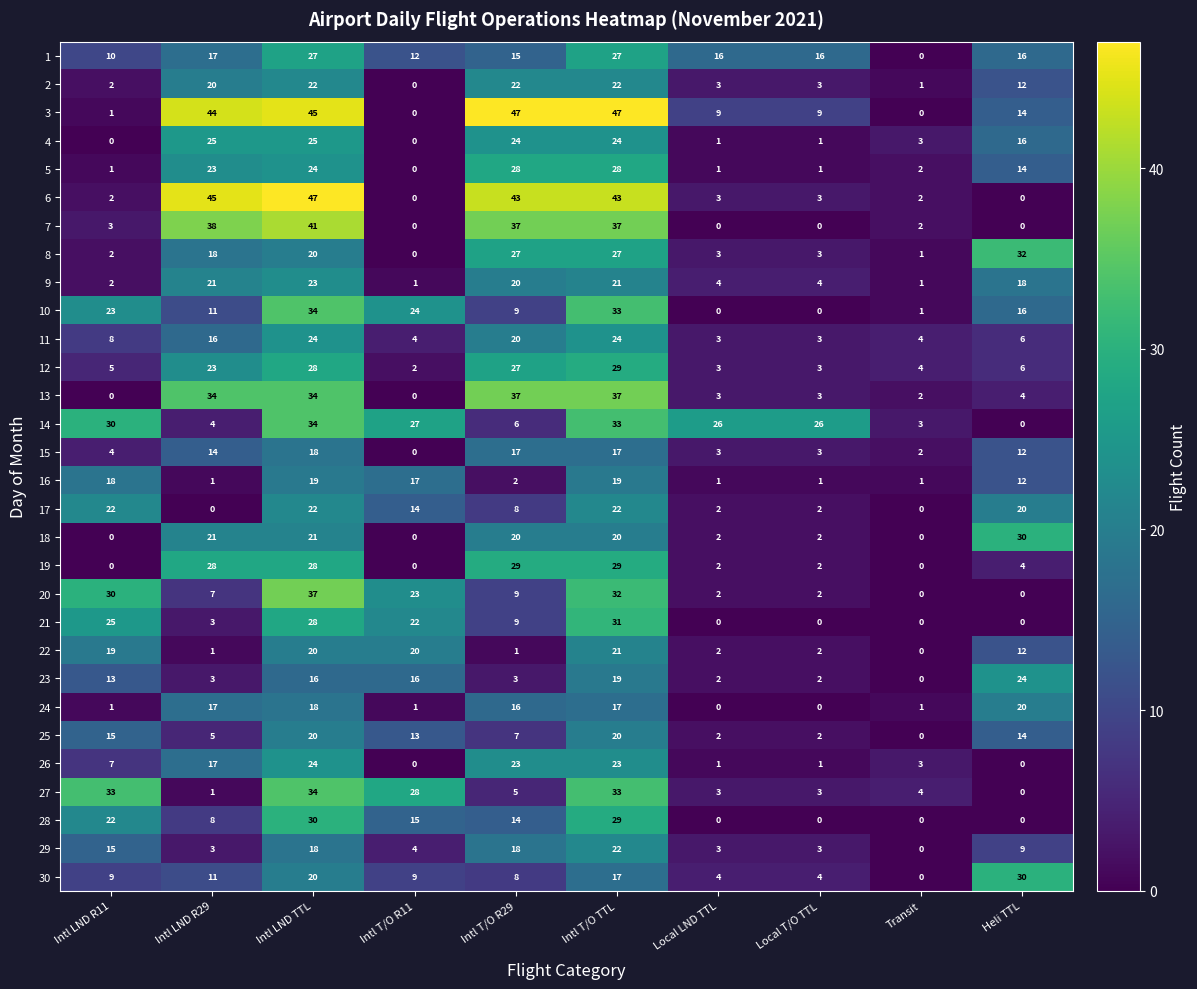

Where is 4 nearest to the value 12?

Heli TTL